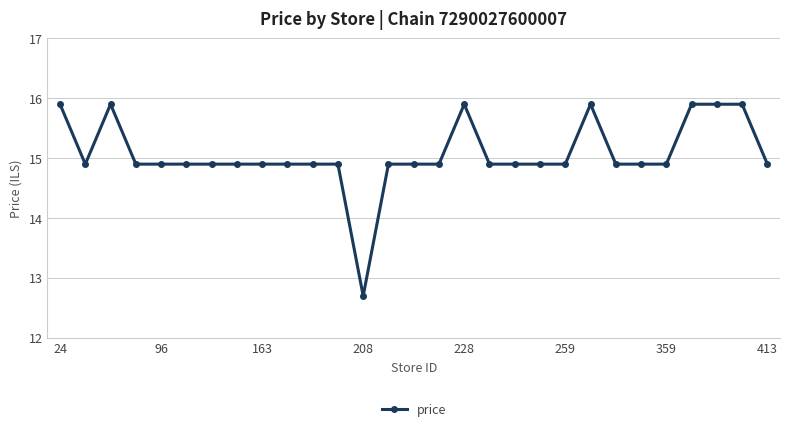

What is the difference between the maximum and minimum values?

3.2